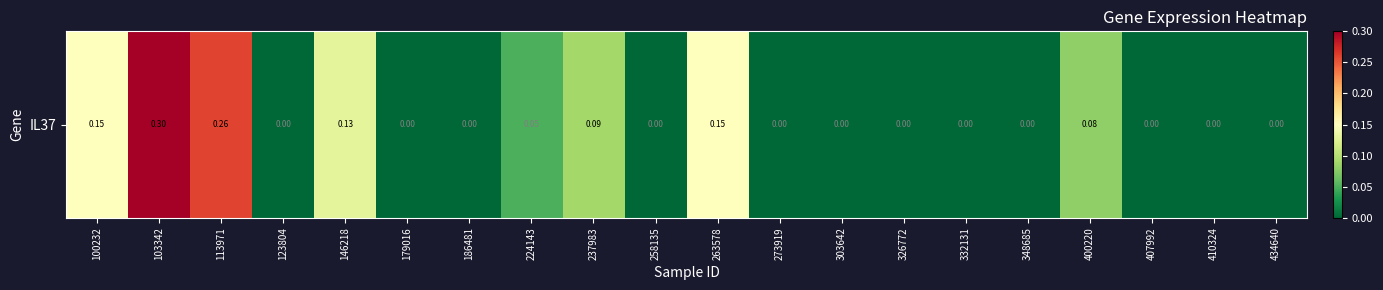

True or false: the data shows 0.1 at 237983.

False